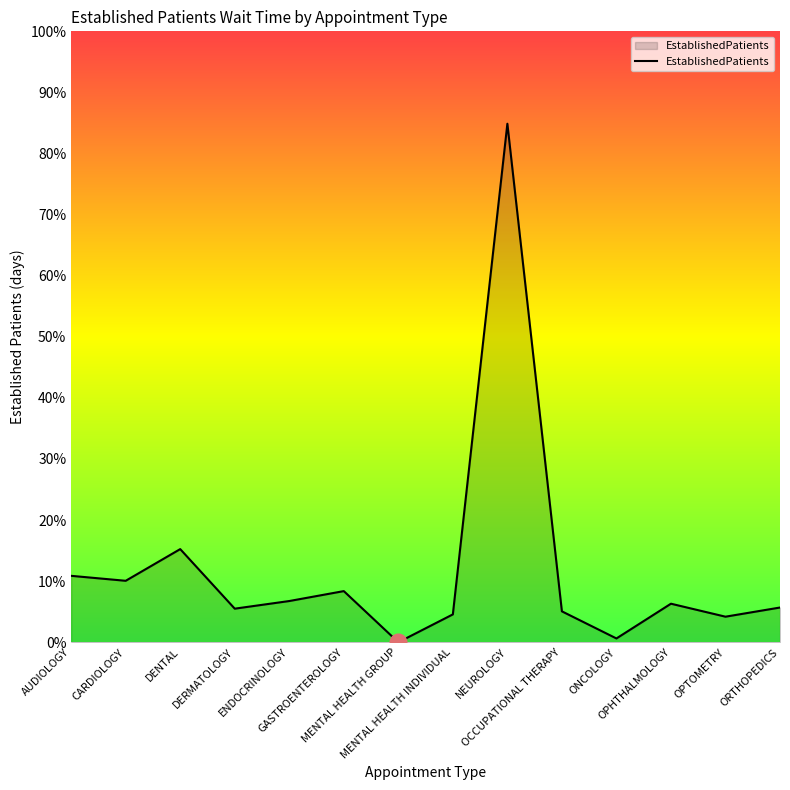

List the labels in order of value, smallest first.

MENTAL HEALTH GROUP, ONCOLOGY, OPTOMETRY, MENTAL HEALTH INDIVIDUAL, OCCUPATIONAL THERAPY, DERMATOLOGY, ORTHOPEDICS, OPHTHALMOLOGY, ENDOCRINOLOGY, GASTROENTEROLOGY, CARDIOLOGY, AUDIOLOGY, DENTAL, NEUROLOGY